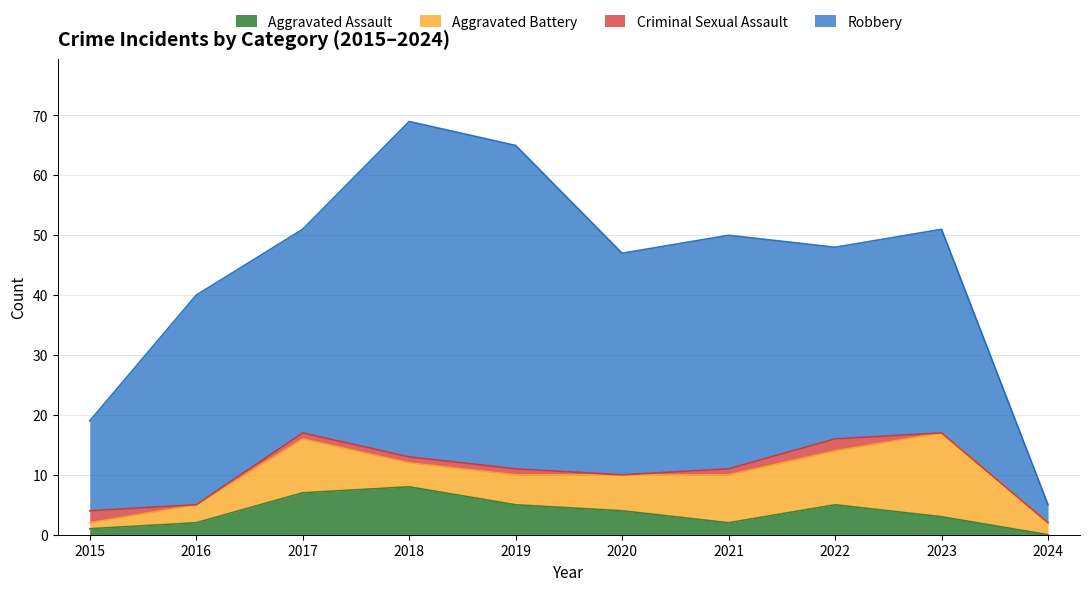

At which label is Criminal Sexual Assault closest to 1?

2017